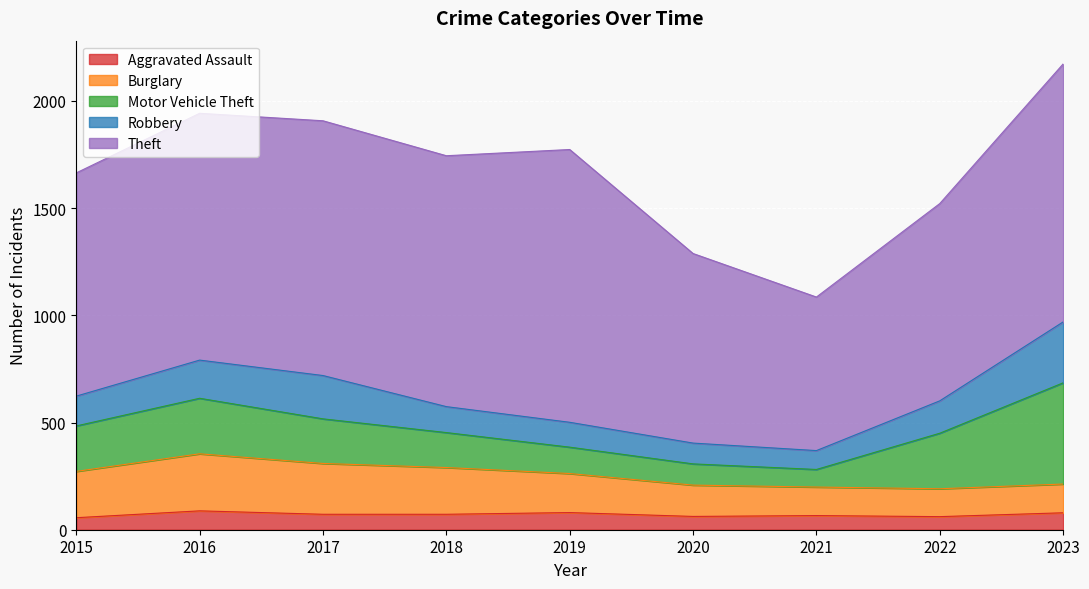

Reading left to right, list all the values displayed in this chart.

Aggravated Assault: 2015=56	2016=88	2017=72	2018=72	2019=80	2020=62	2021=66	2022=61	2023=79
Burglary: 2015=216	2016=266	2017=237	2018=218	2019=182	2020=146	2021=133	2022=130	2023=134
Motor Vehicle Theft: 2015=212	2016=259	2017=208	2018=163	2019=123	2020=99	2021=82	2022=259	2023=472
Robbery: 2015=139	2016=178	2017=202	2018=121	2019=116	2020=97	2021=88	2022=151	2023=284
Theft: 2015=1041	2016=1151	2017=1188	2018=1170	2019=1272	2020=884	2021=716	2022=920	2023=1203